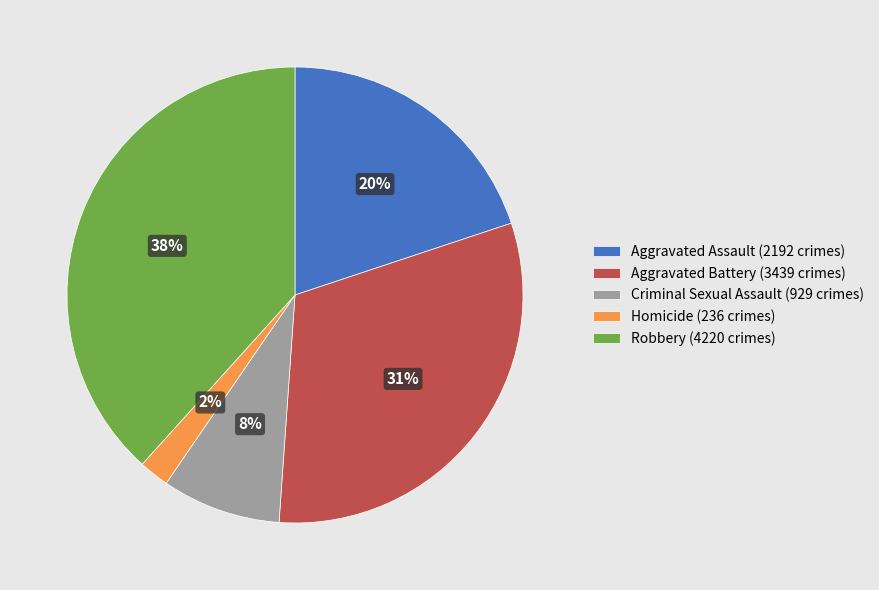

Do Criminal Sexual Assault (929 crimes) and Homicide (236 crimes) together represent more than half of the pie?

No